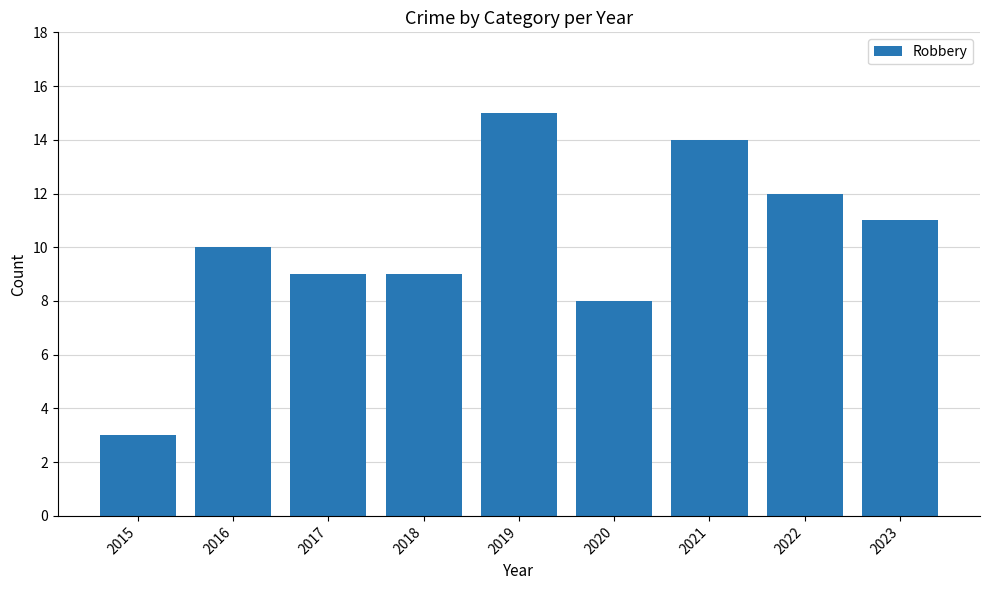

The value at 2017 is 9. True or false?

True